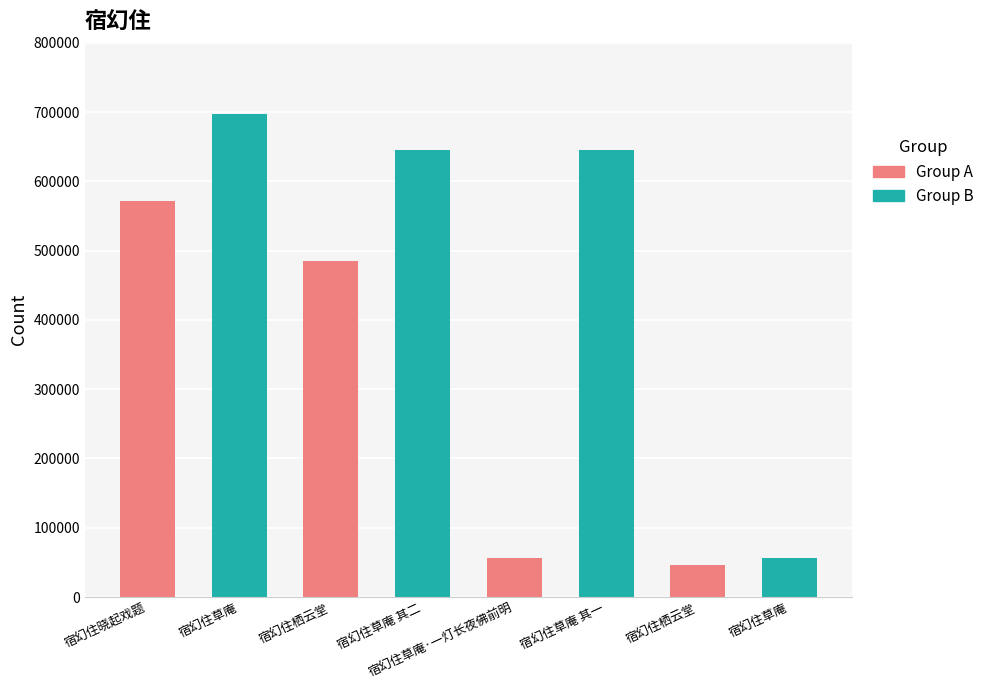

How many categories are shown in the chart?

8